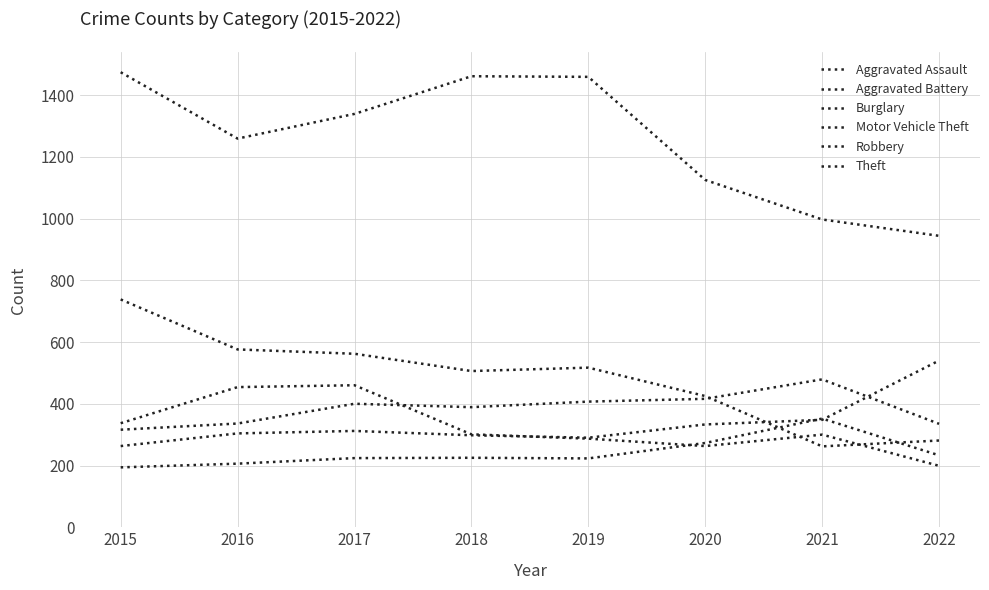

Does the chart have visible grid lines?

Yes